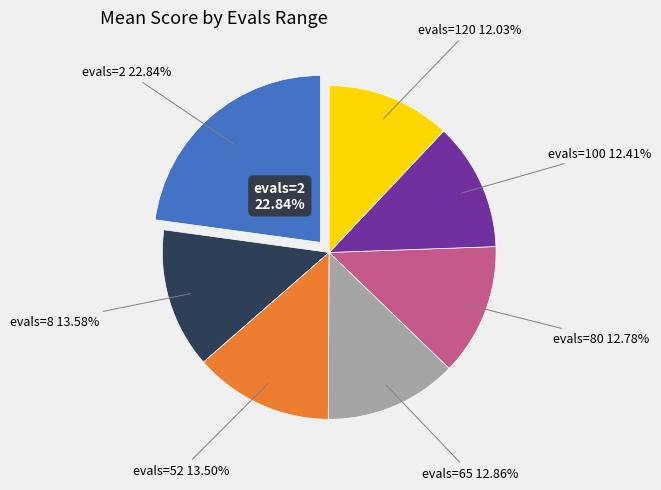

Count the number of slices in the pie.

7